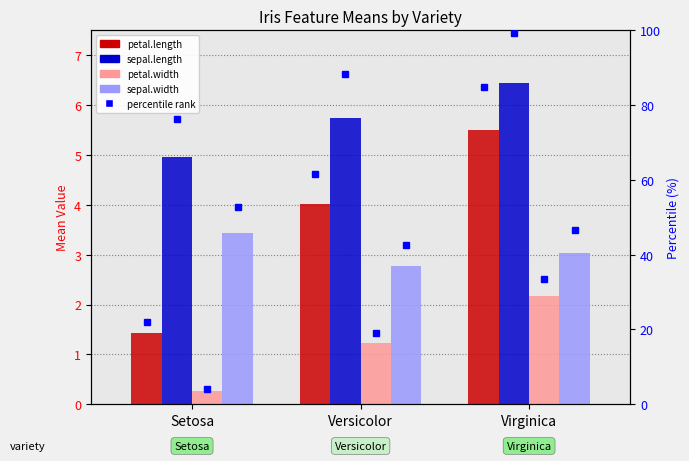

Which has a higher value, Versicolor or Setosa?

Versicolor